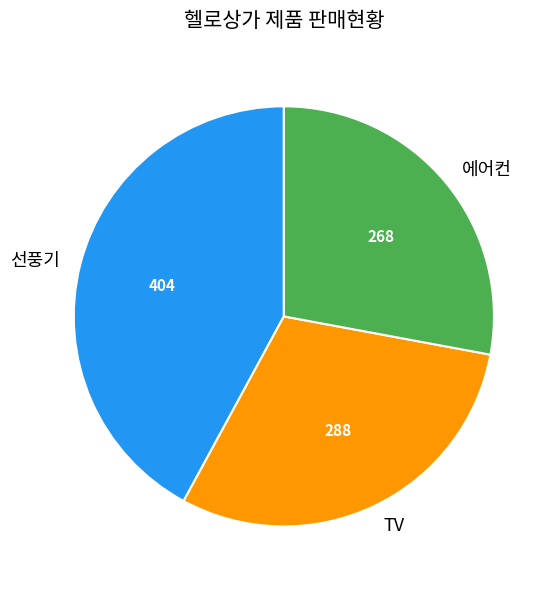

Is it true that TV is 23% of the pie?

False